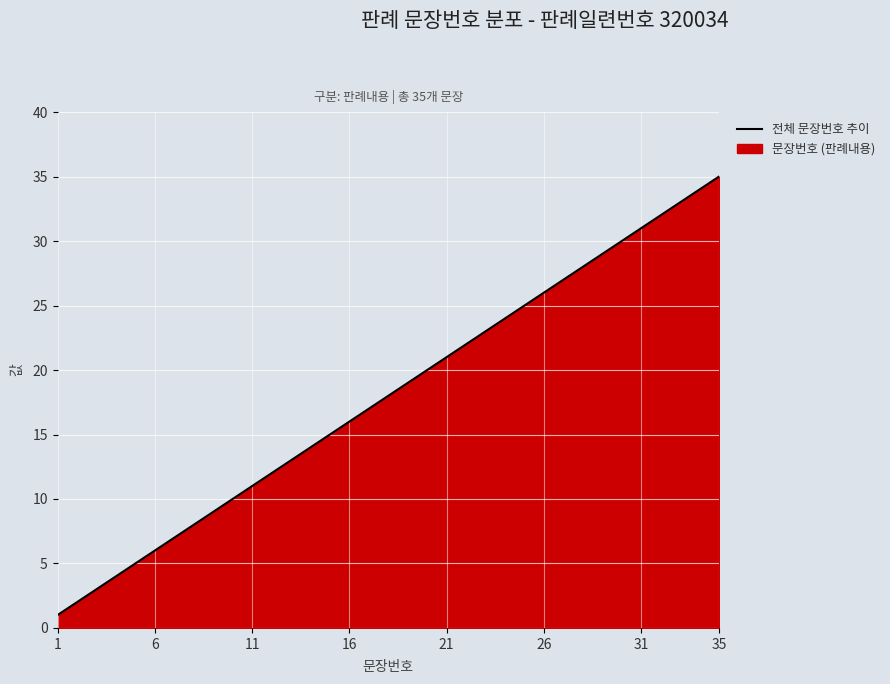

How many lines are shown in the chart?

1